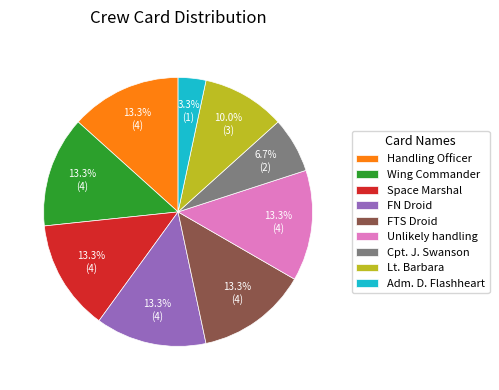

To the nearest percent, what is the difference between the largest and smallest slice percentages?

10%